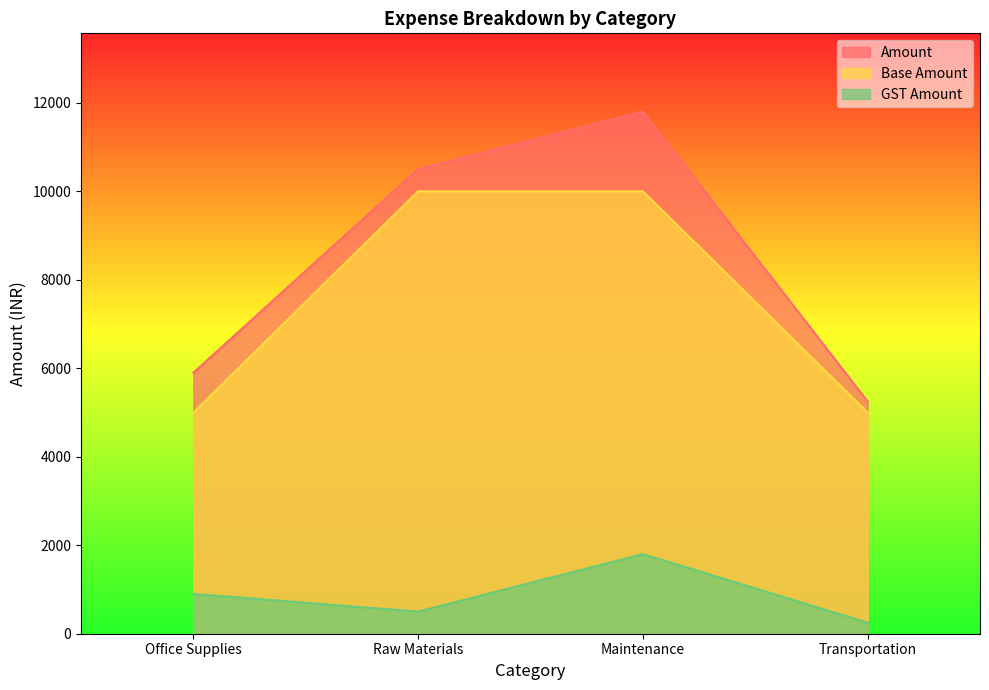

True or false: Base Amount and Amount intersect in this chart.

False